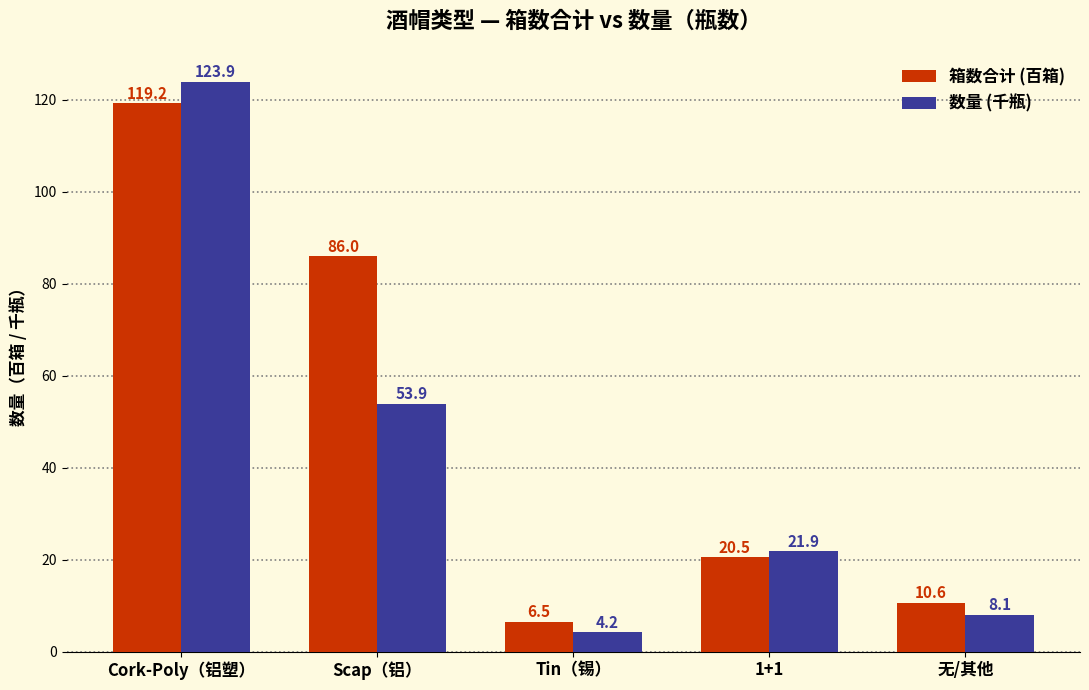

List the series in order of their overall mean, highest first.

箱数合计 (百箱), 数量 (千瓶)